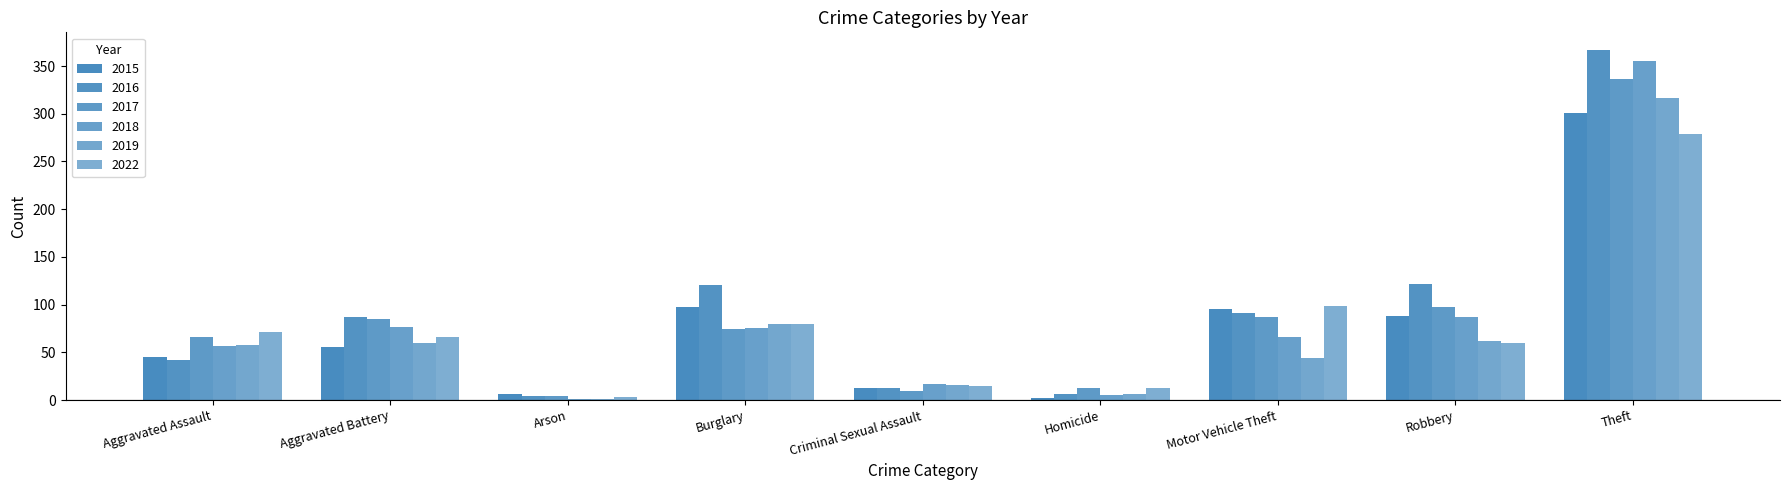

How many groups of bars are there?

9